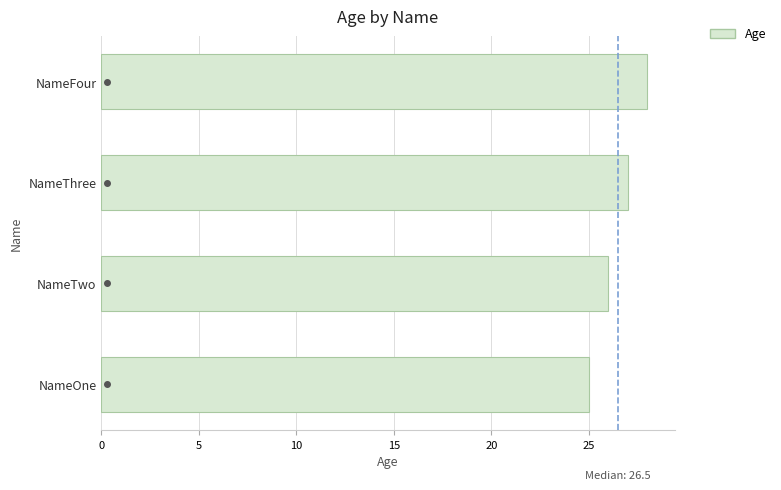

Approximately how many times larger is the value at NameFour compared to NameOne?

1.1